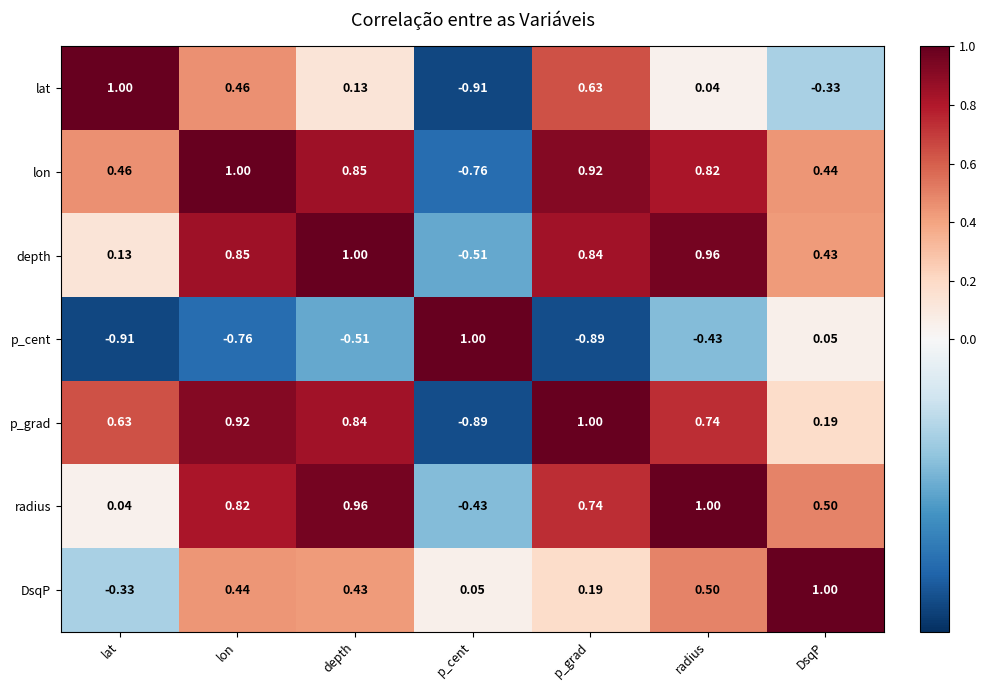

Between lon and p_cent, which series saw the biggest shift?

p_grad